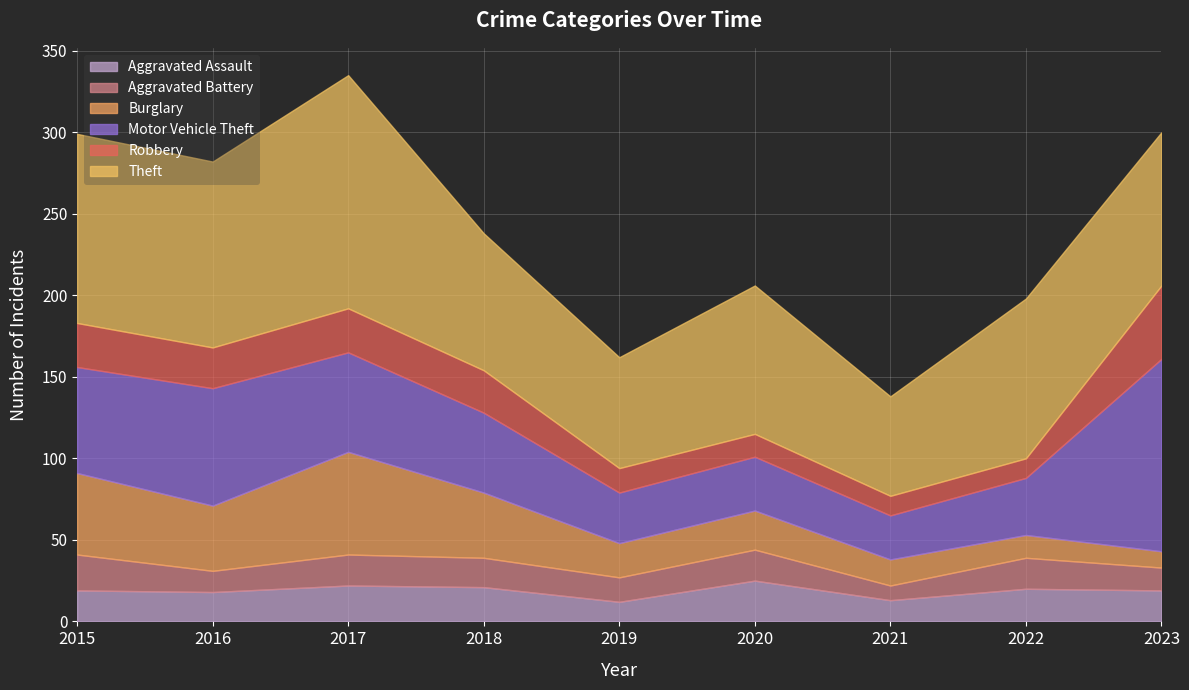

How many interior local valleys does the Robbery series have?

1